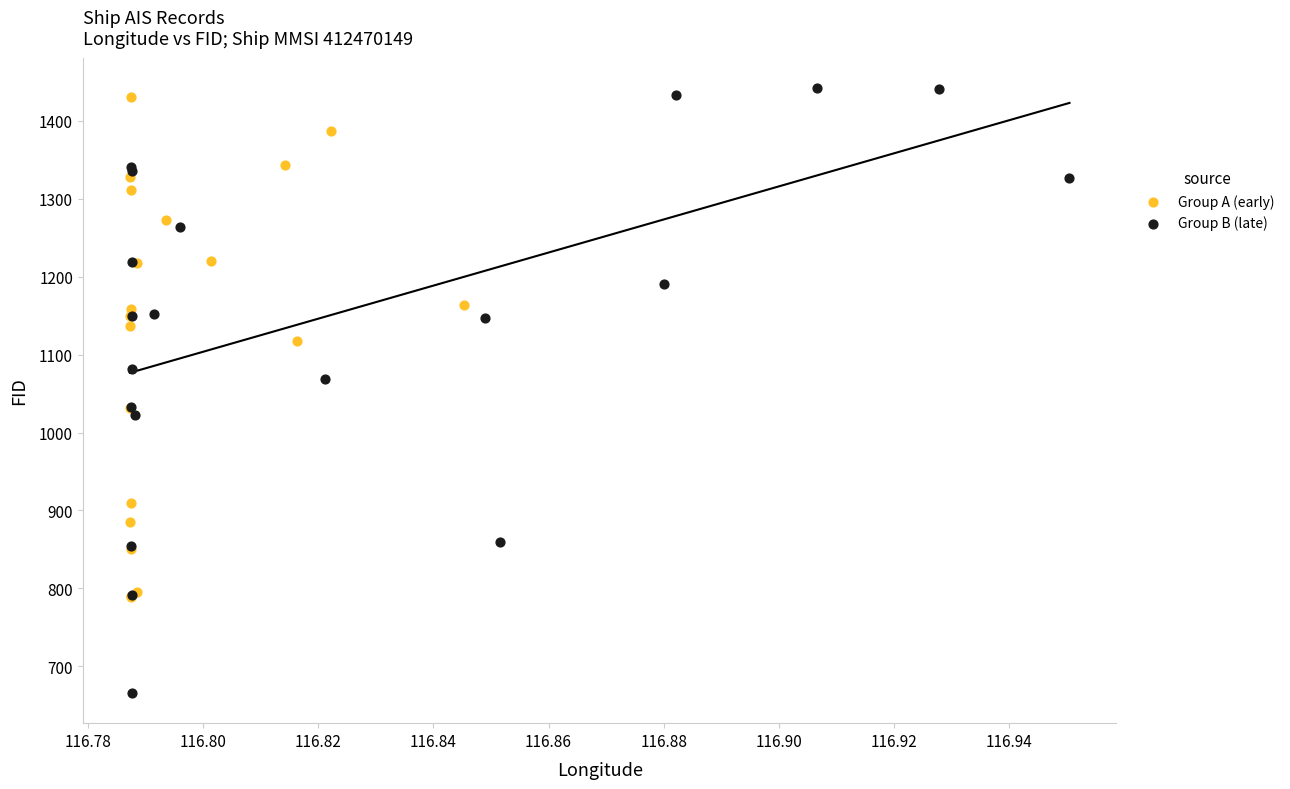

Which series contains the lowest Y value?

Group B (late)